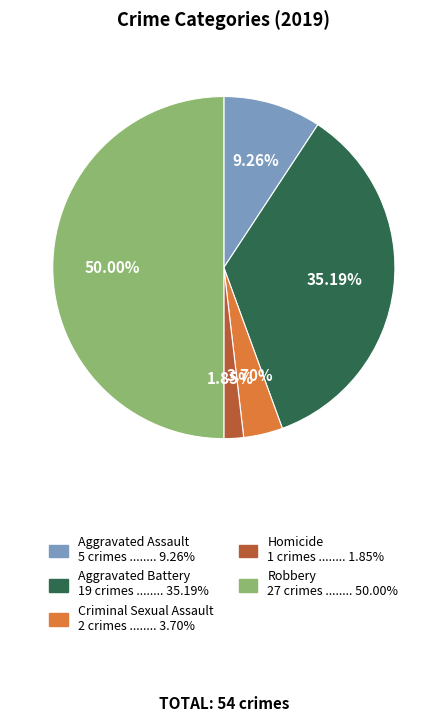

To the nearest percent, what percentage of the pie is Aggravated Assault?

9%